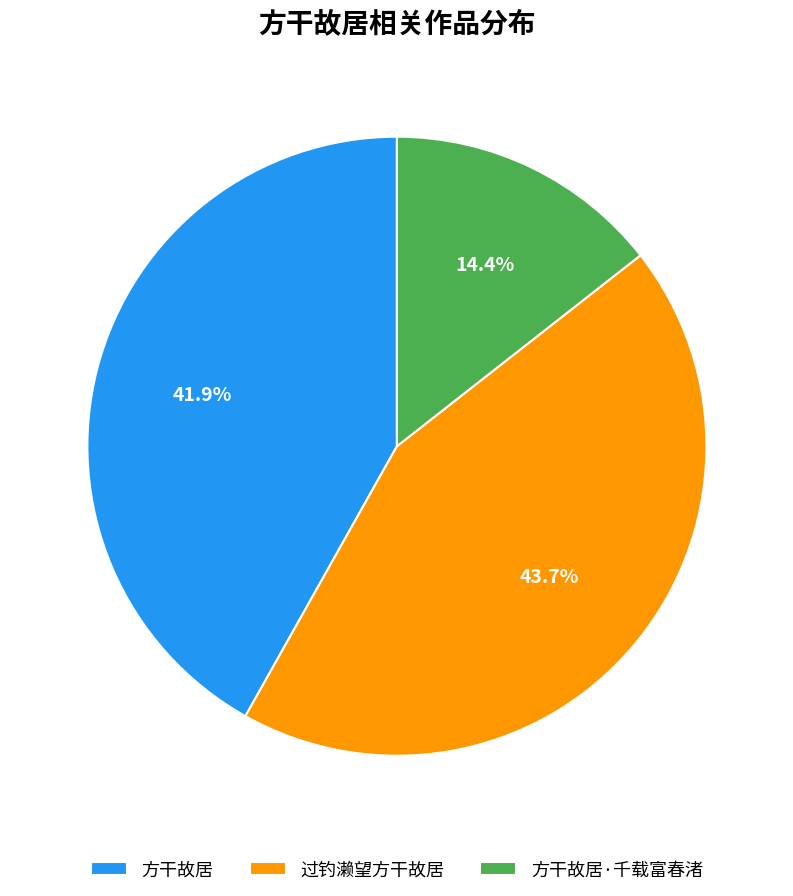

How many segments does this pie chart have?

3